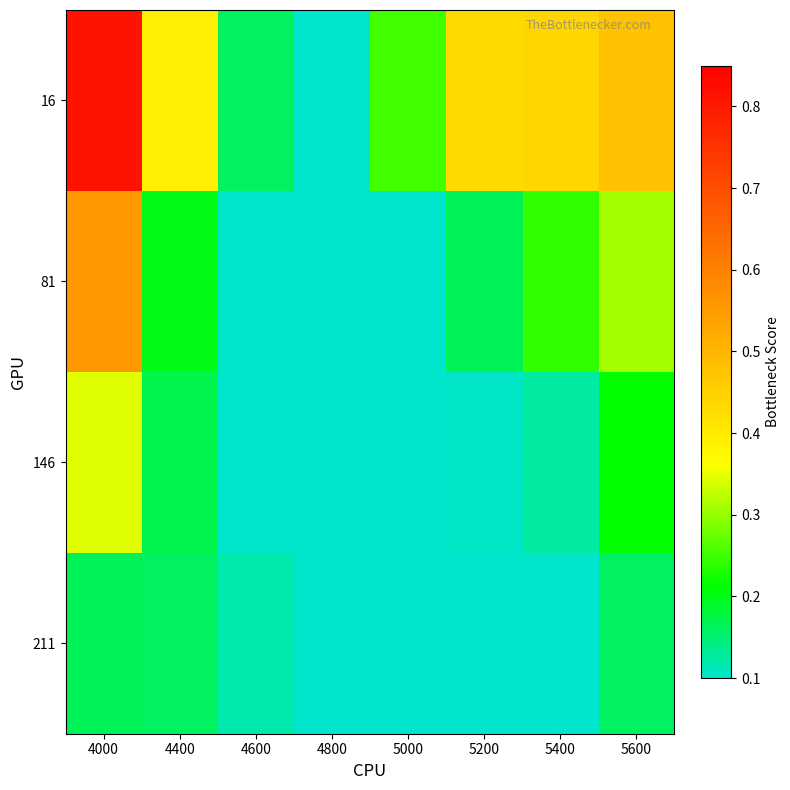

Rank the series by their maximum value, from highest to lowest.

16, 81, 146, 211